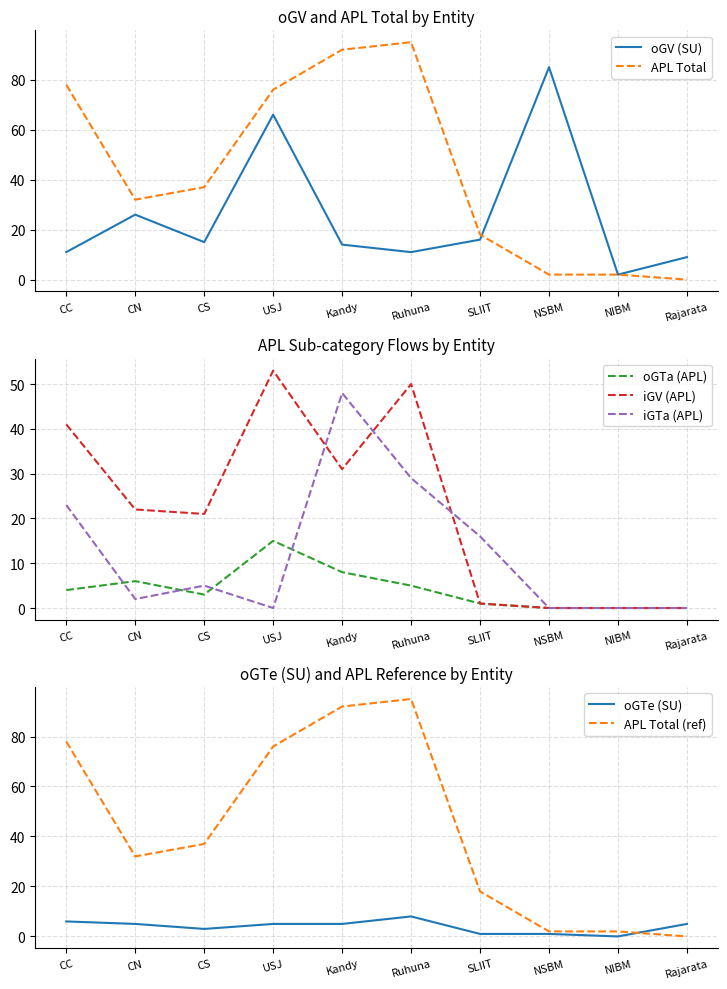

True or false: oGTe (SU) and oGV (SU) intersect in this chart.

False